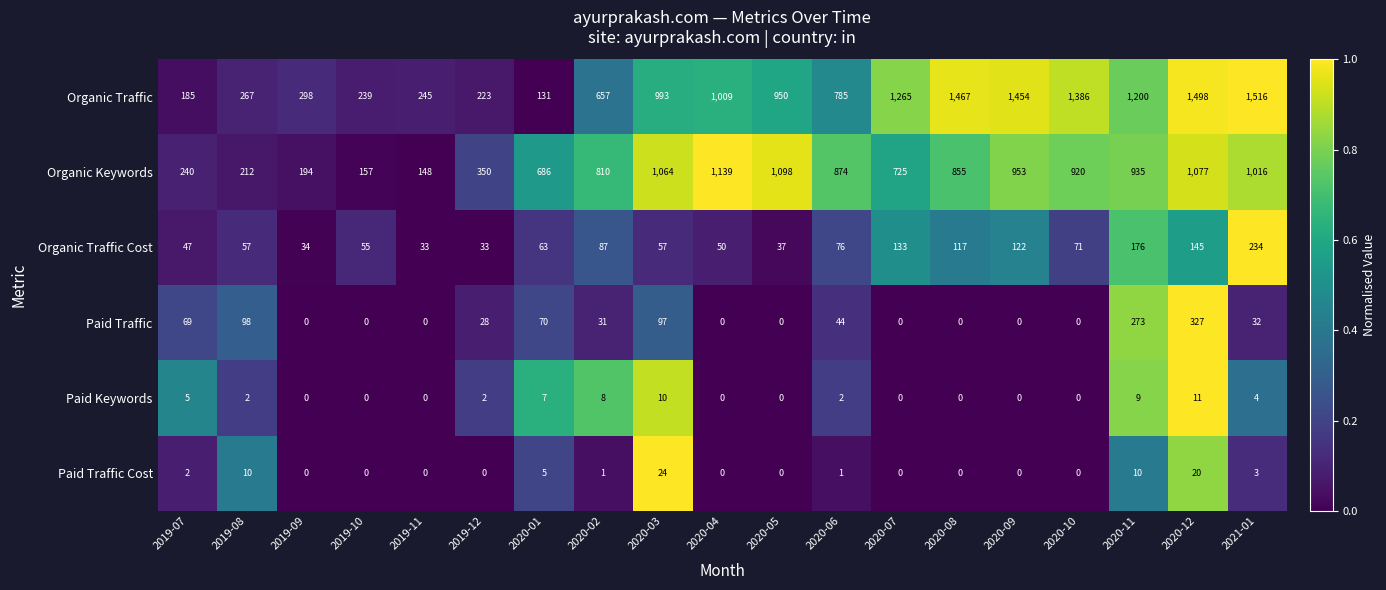

The Organic Traffic Cost series shows 22 at 2019-12. True or false?

False